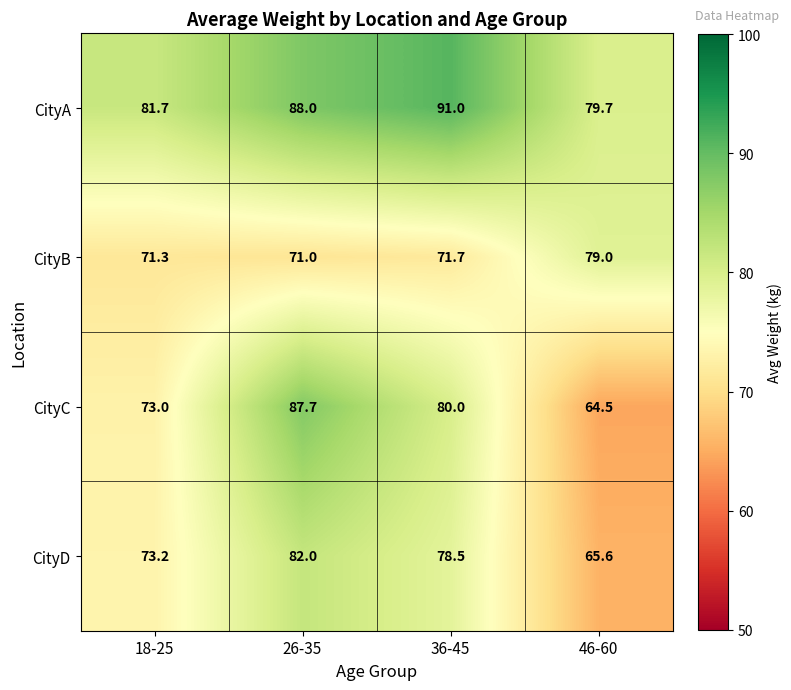

Reading right to left, what are all the values shown in this chart?

CityA: 79.7	91.0	88.0	81.7
CityB: 79.0	71.7	71.0	71.3
CityC: 64.5	80.0	87.7	73.0
CityD: 65.6	78.5	82.0	73.2